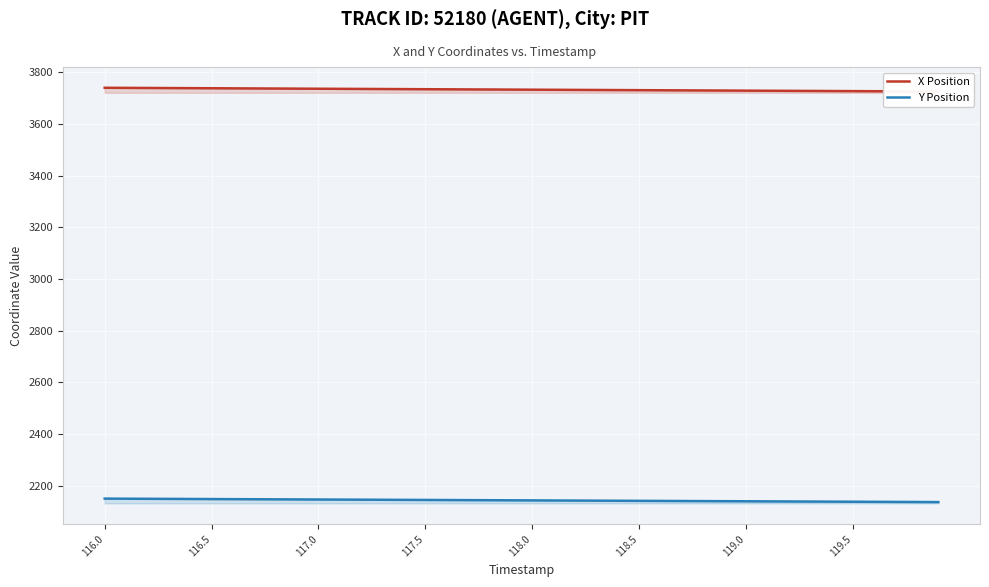

What is the maximum value for Y Position?

2149.4